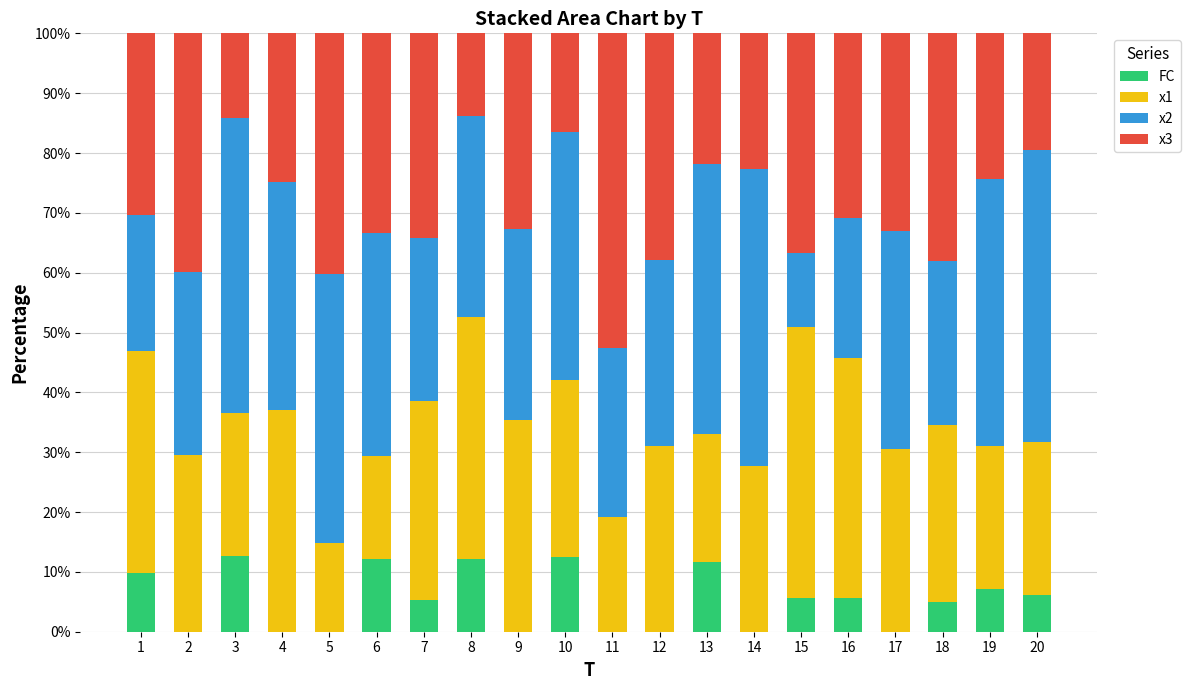

What is the total value across all series at 10?

100.0